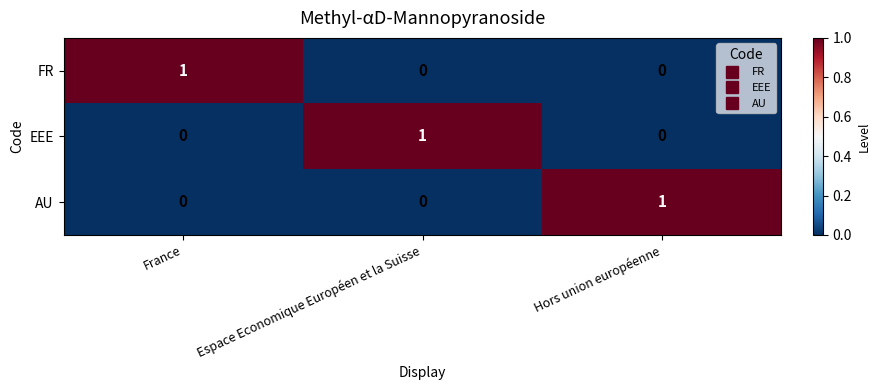

Reading right to left, transcribe all the data shown in this chart.

FR: Hors union européenne=0	Espace Economique Européen et la Suisse=0	France=1
EEE: Hors union européenne=0	Espace Economique Européen et la Suisse=1	France=0
AU: Hors union européenne=1	Espace Economique Européen et la Suisse=0	France=0